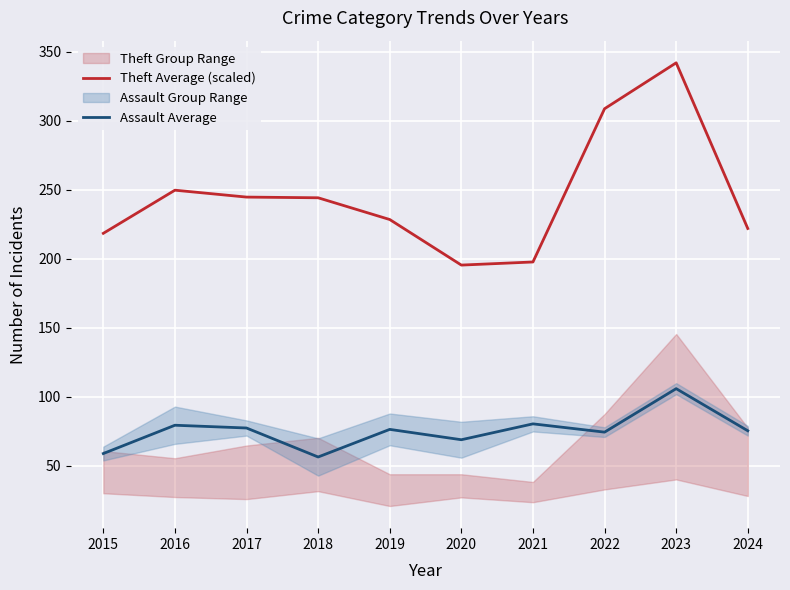

At which category does Assault Average reach its first local peak?

2016